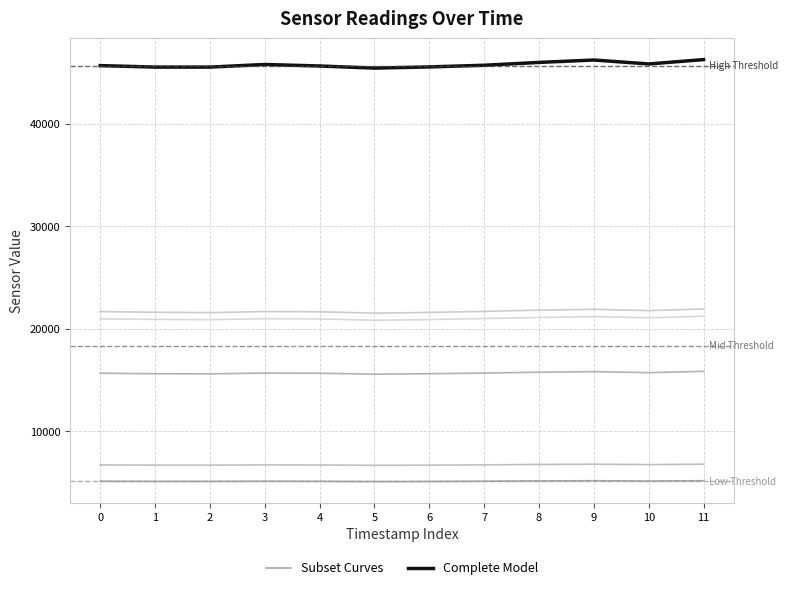

The value of Complete Model at 0 is 65451. True or false?

False